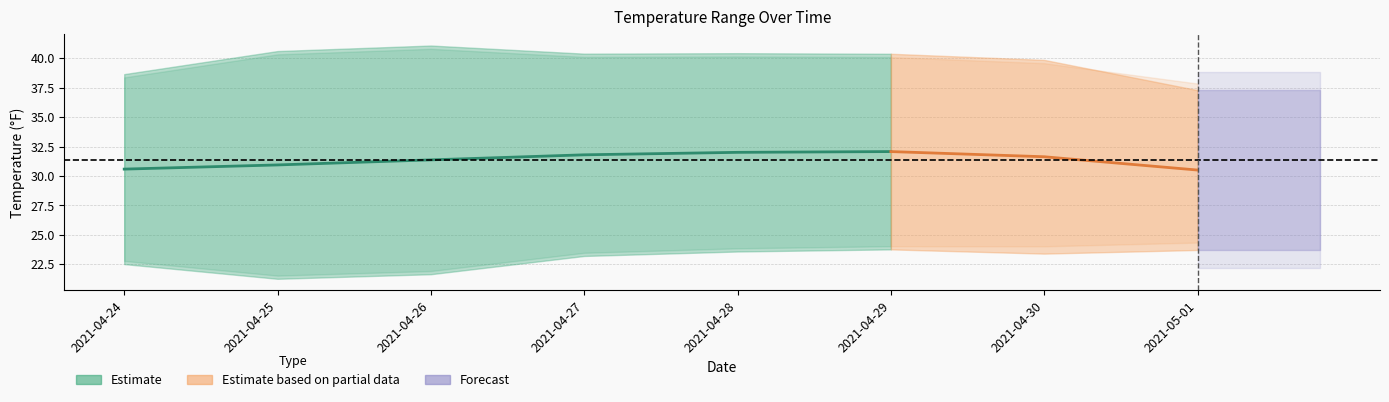

Is this an area chart (filled region under the line)?

No